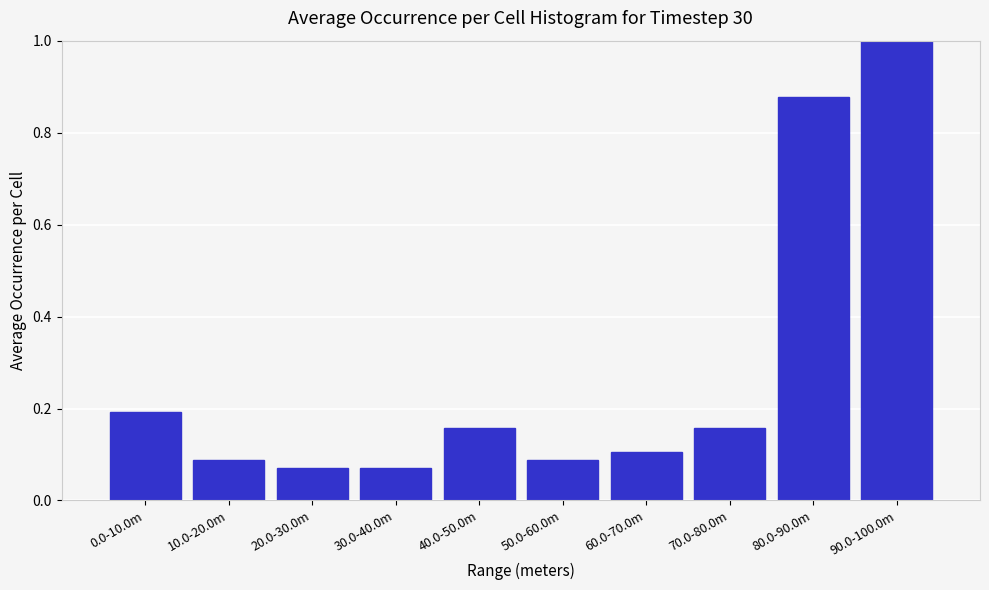

What is the change in value from 40.0-50.0m to 80.0-90.0m?

+0.7